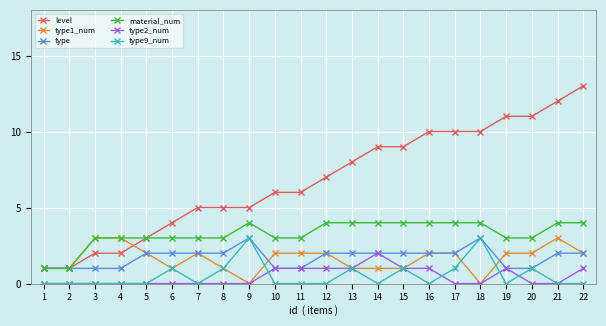

What is the value of the material_num point at the 7th from the left?

3